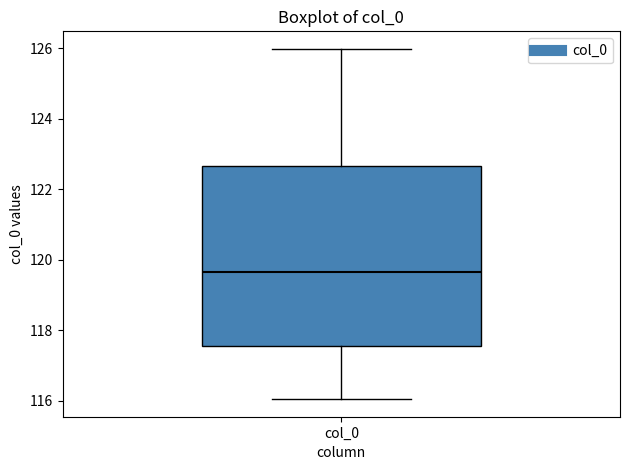

Transcribe this box plot: give where the median line is, the range the box spans, and where the two whiskers end, as read against the y-axis. The values are not printed on the chart, so give them approximately, as read against the axis.

median 119.6, box 117.6 to 122.6, whiskers 116.0 to 126.0